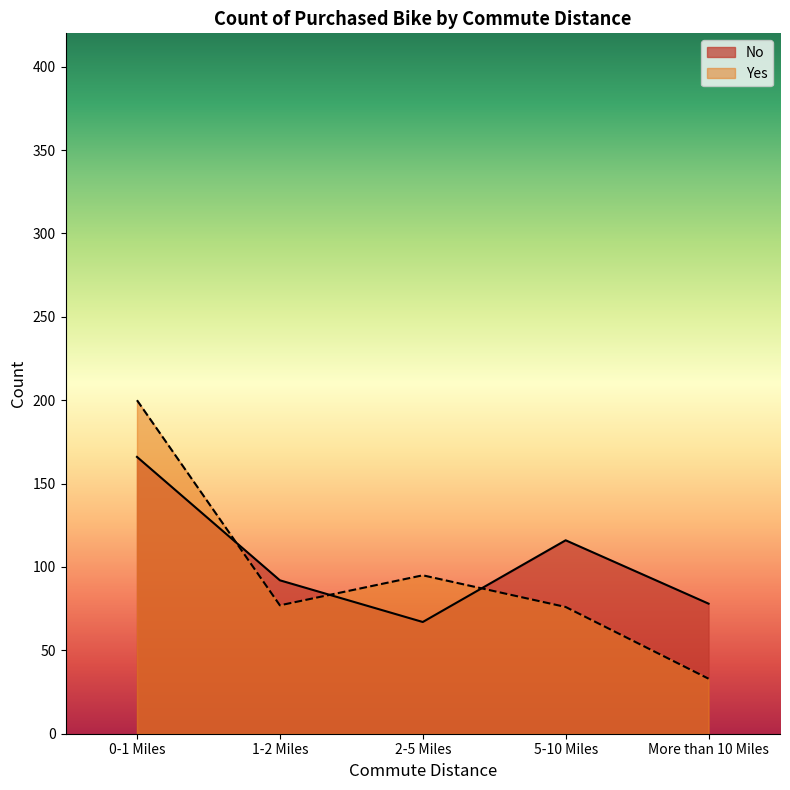

Reading left to right, transcribe all the data shown in this chart.

No: 0-1 Miles=166	1-2 Miles=92	2-5 Miles=67	5-10 Miles=116	More than 10 Miles=78
Yes: 0-1 Miles=200	1-2 Miles=77	2-5 Miles=95	5-10 Miles=76	More than 10 Miles=33